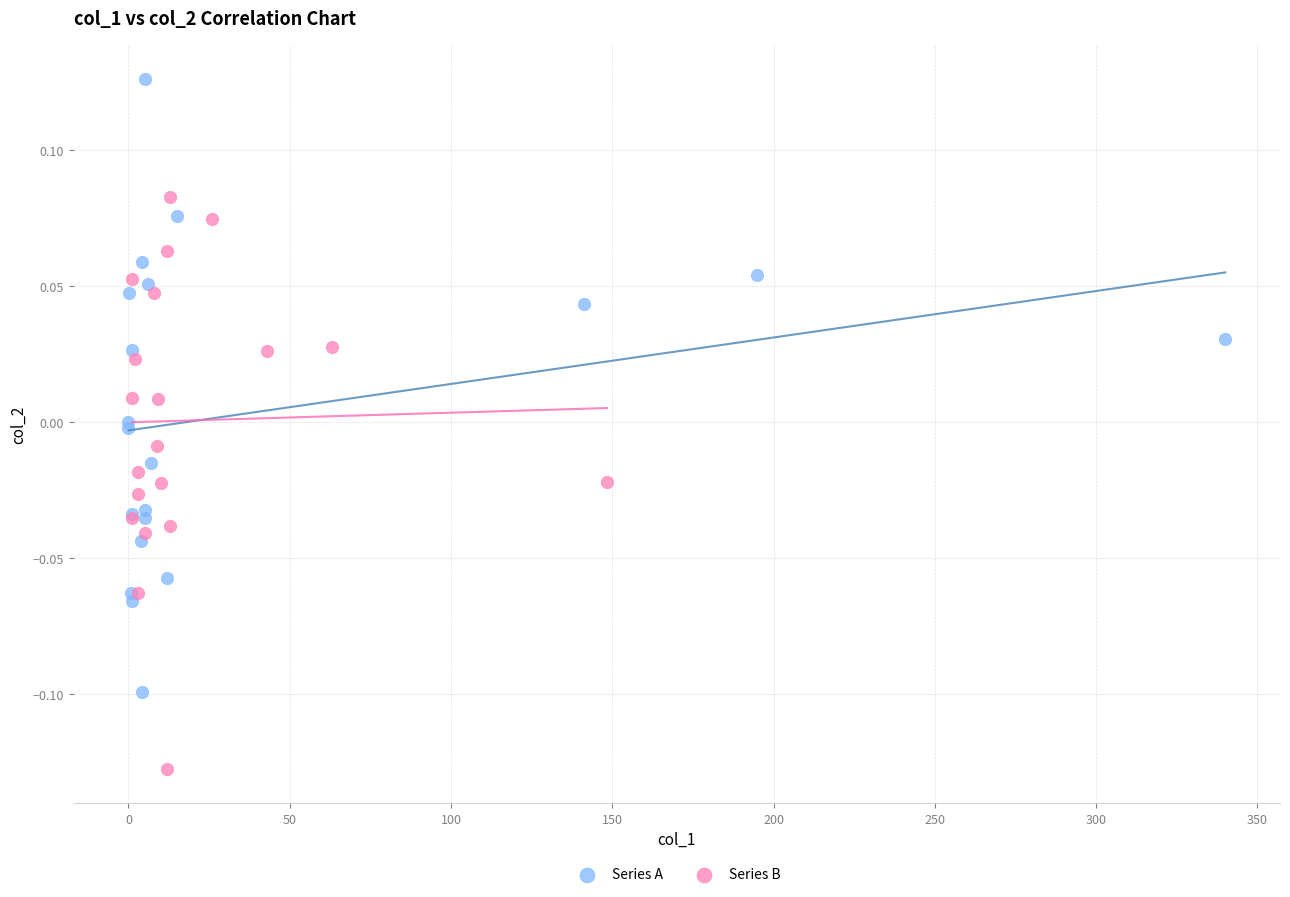

Which series reaches the maximum Y coordinate?

Series A